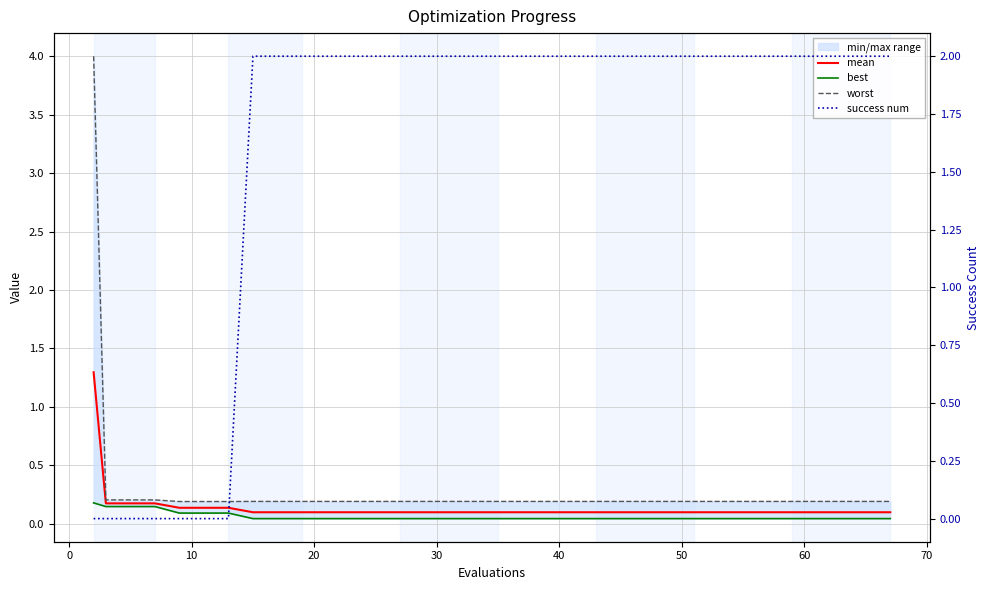

At how many categories does at least one series exceed 2?

1